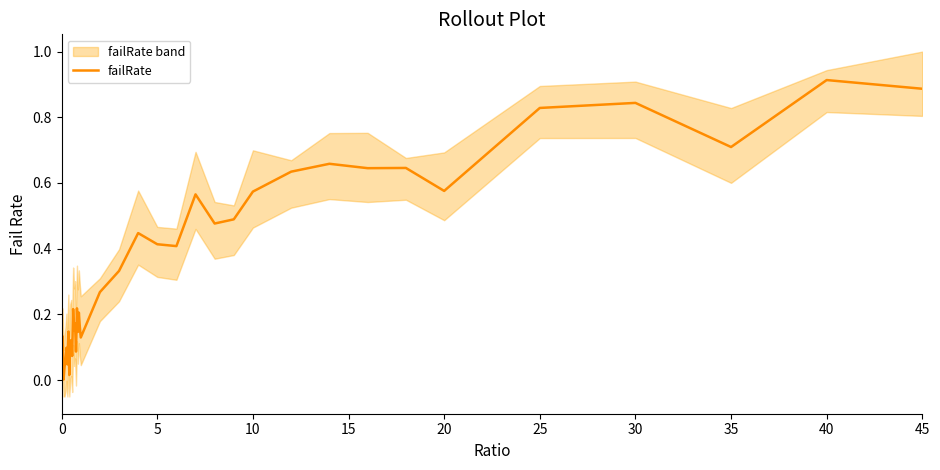

True or false: the data has more than 2 interior local peaks.

True